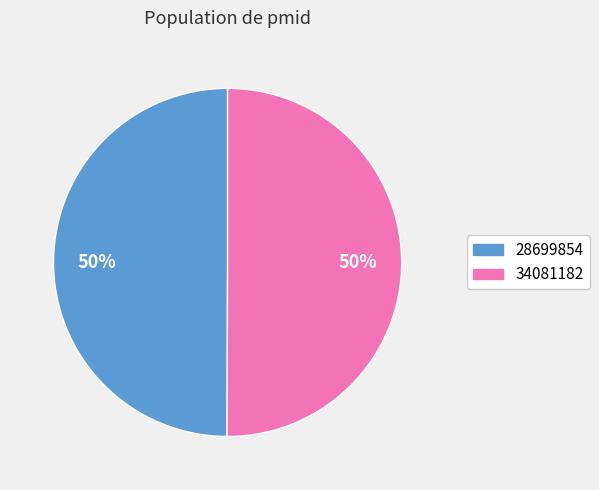

True or false: 34081182 accounts for 38% of the total.

False